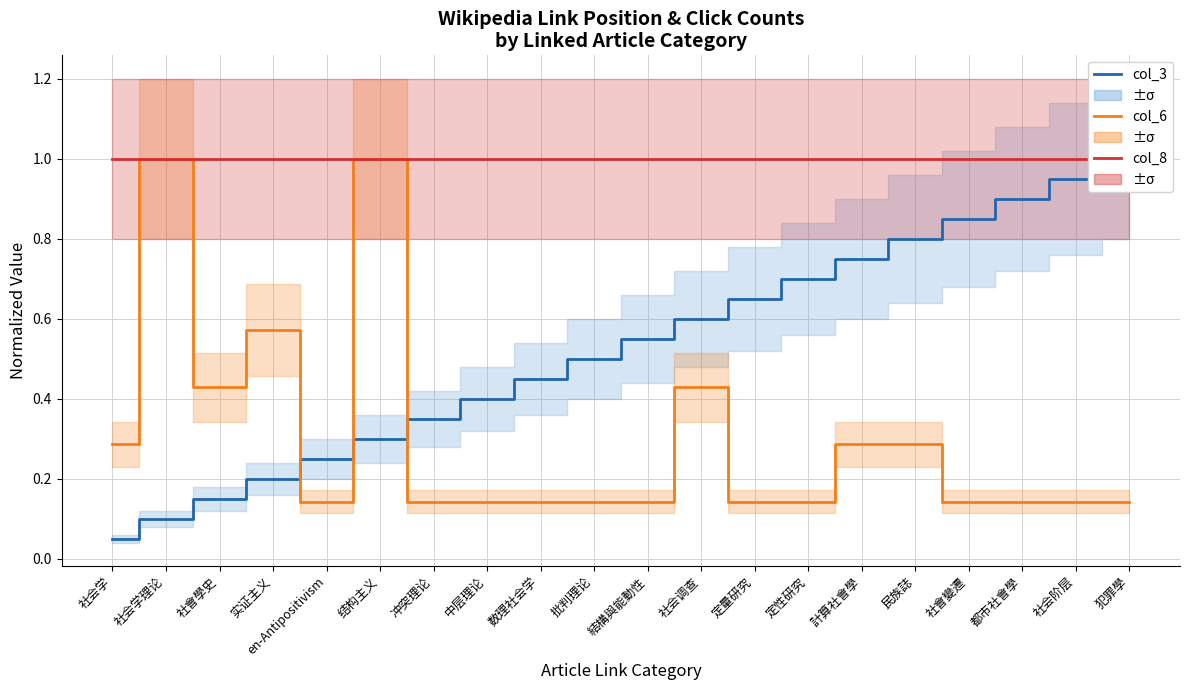

What is the average value of the col_3 series?

0.5